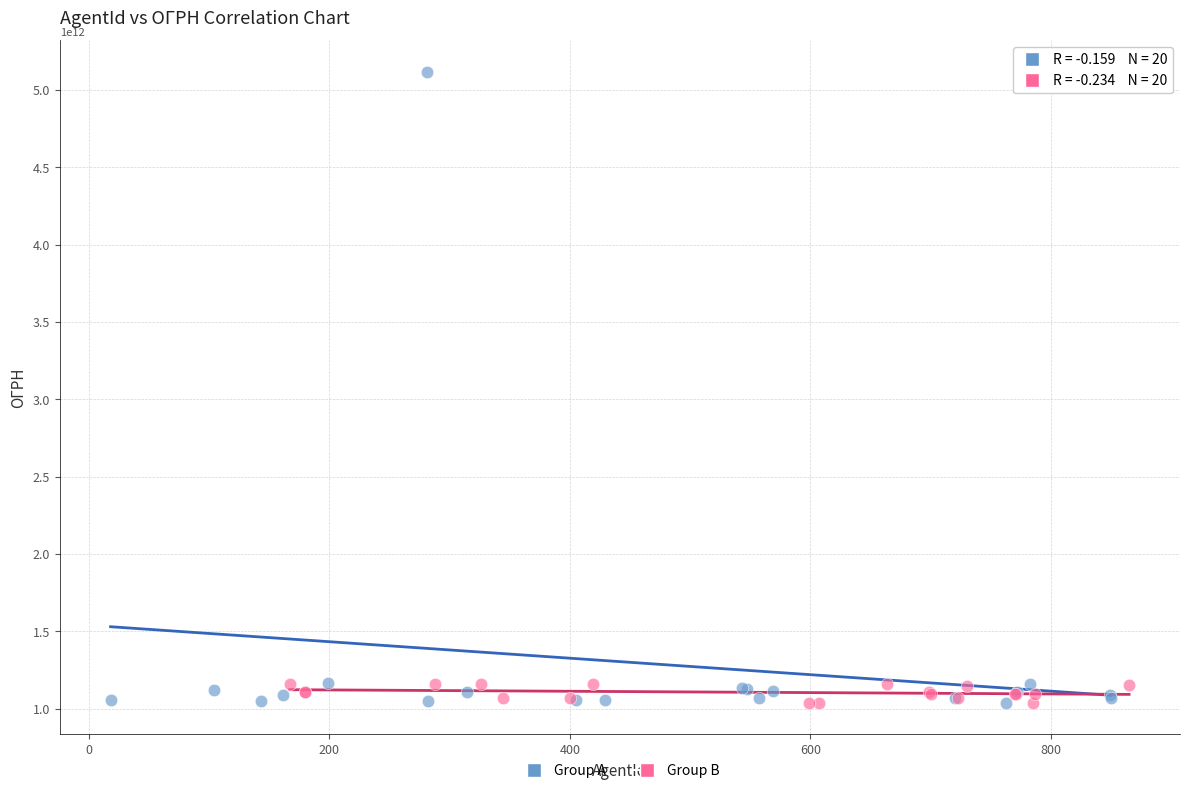

Which series has the widest spread of Y values?

Group A